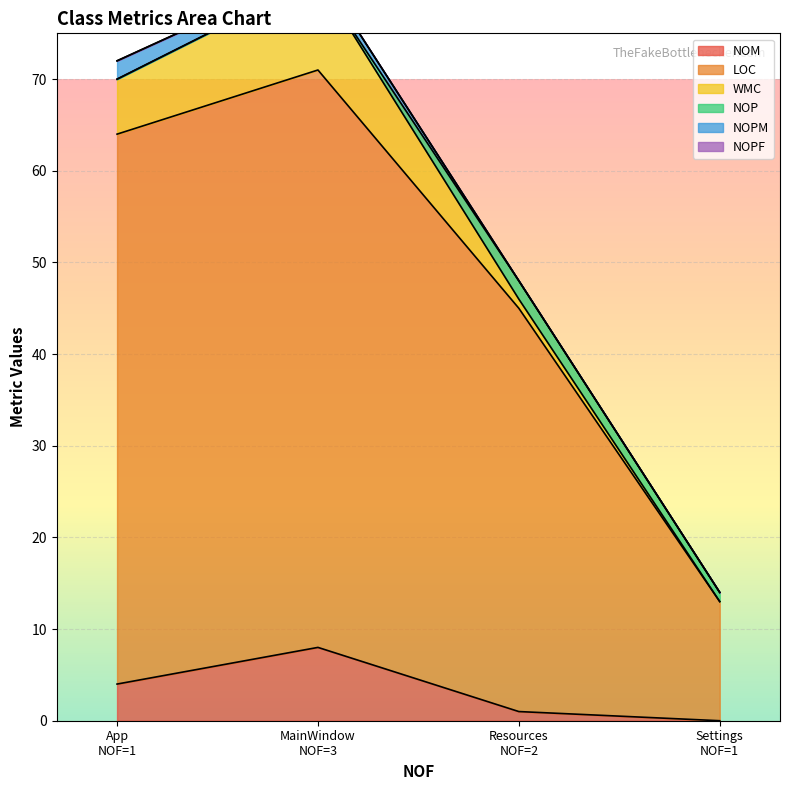

How many data points does each series have?

4